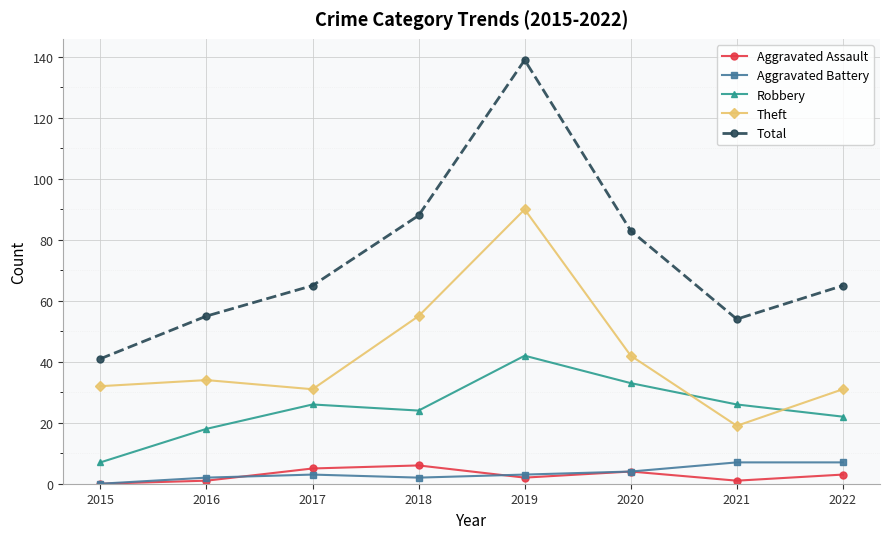

What is the difference between the second highest and minimum values in the Aggravated Assault series?

5